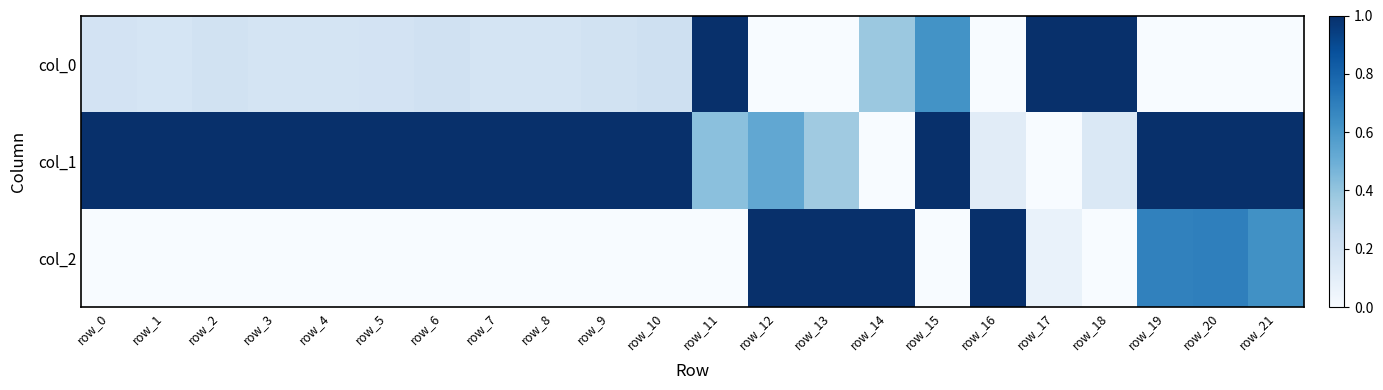

What is the total value across all series at row_1?

1.2